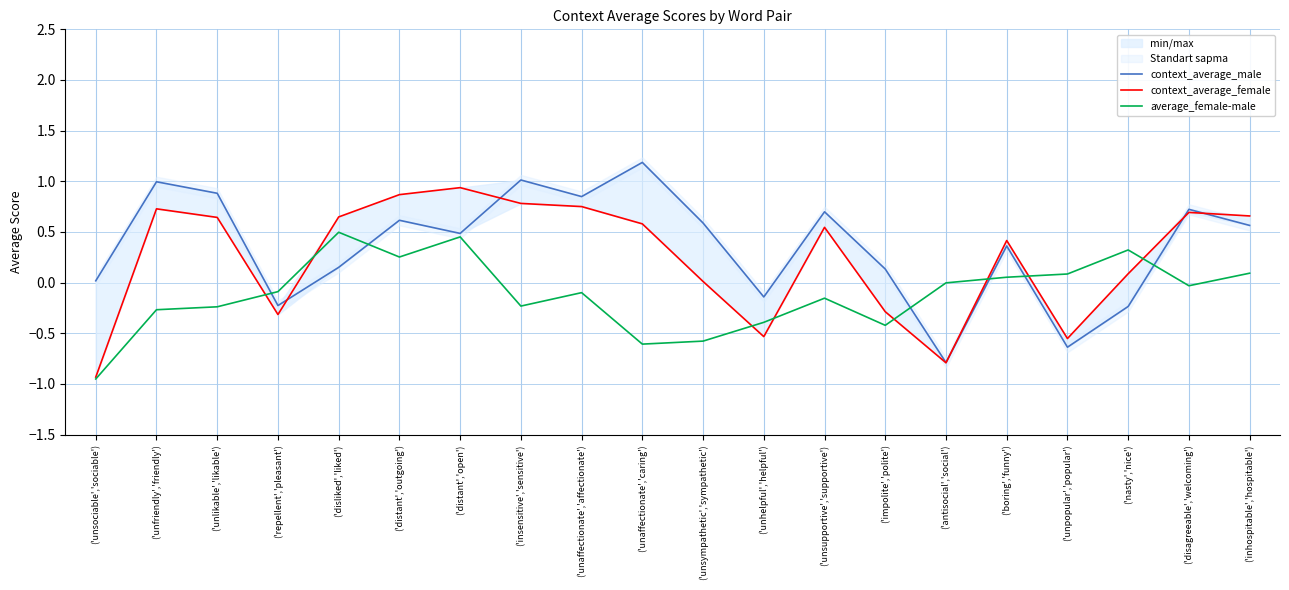

True or false: context_average_male has more than 1 interior local peaks.

True